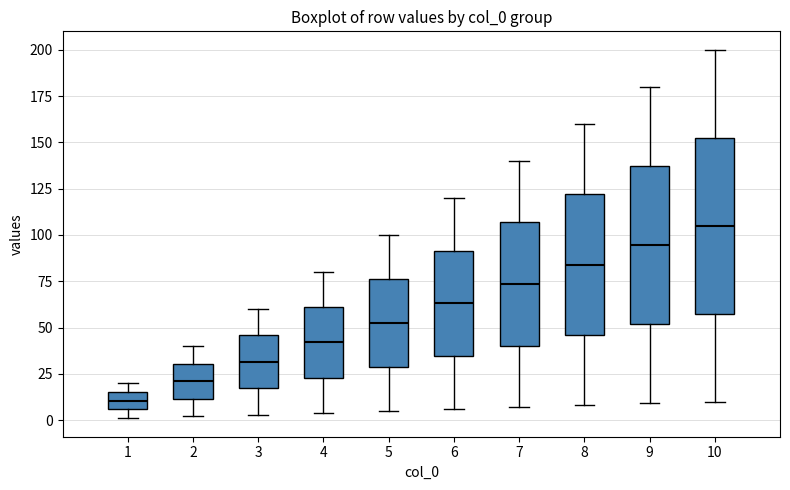

Reading left to right, transcribe this box plot: for each box, give where its median line is, the range the box spans, and where its two whiskers end, as read against the y-axis. The values are not printed on the chart, so give them approximately, as read against the axis.

1: median 10, box 5 to 15, whiskers 0 to 20
2: median 20, box 10 to 30, whiskers 0 to 40
3: median 30, box 15 to 45, whiskers 5 to 60
4: median 40, box 25 to 60, whiskers 5 to 80
5: median 55, box 30 to 75, whiskers 5 to 100
6: median 65, box 35 to 90, whiskers 5 to 120
7: median 75, box 40 to 105, whiskers 5 to 140
8: median 85, box 45 to 120, whiskers 10 to 160
9: median 95, box 50 to 135, whiskers 10 to 180
10: median 105, box 60 to 155, whiskers 10 to 200